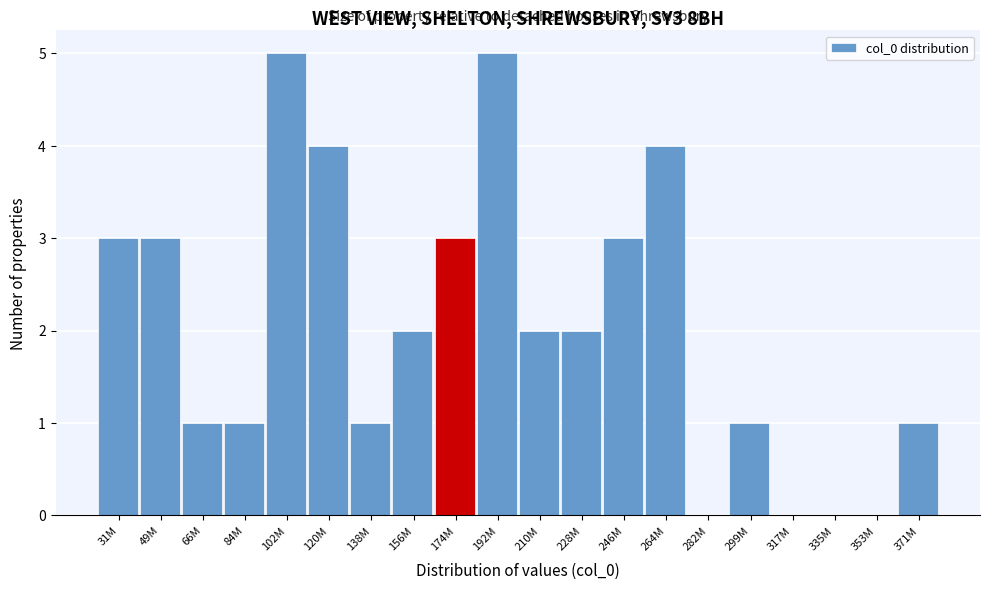

Reading left to right, extract all data points from this chart.

31M=3	49M=3	66M=1	84M=1	102M=5	120M=4	138M=1	156M=2	174M=3	192M=5	210M=2	228M=2	246M=3	264M=4	282M=0	299M=1	317M=0	335M=0	353M=0	371M=1